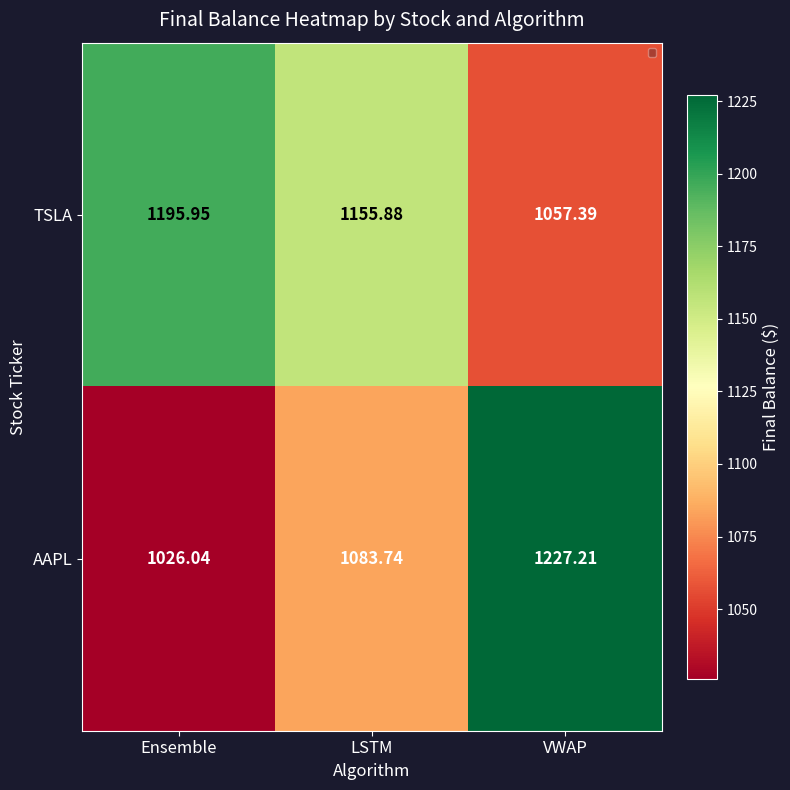

Which category has the lowest value in the AAPL series?

Ensemble